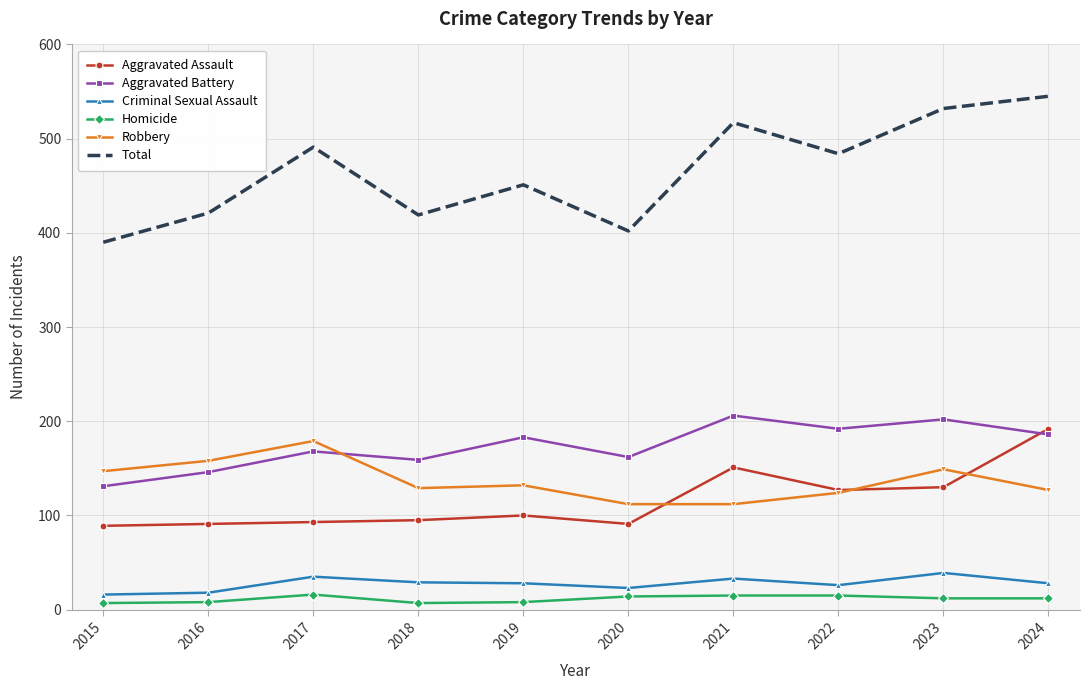

What is the sum of the Homicide values at 2015 and 2021?

22